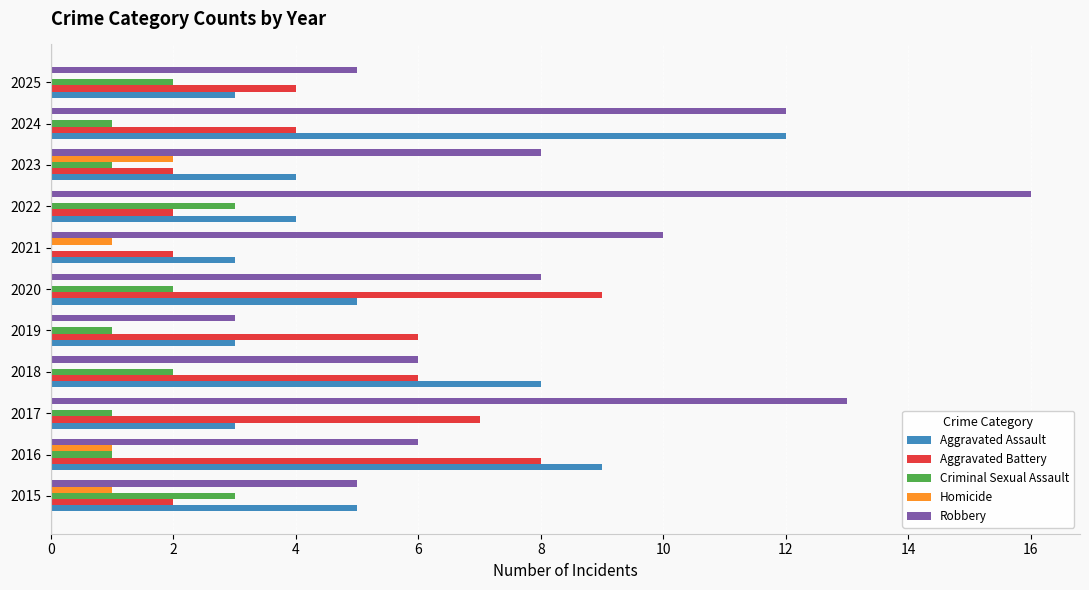

Count the number of categories in the chart.

11